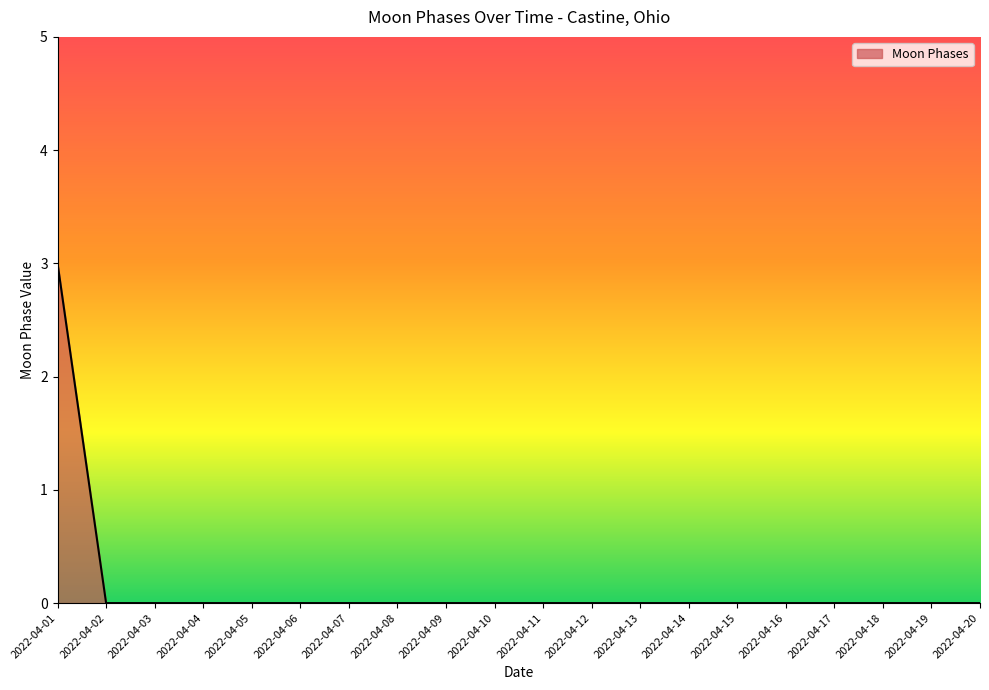

Reading left to right, what are all the values shown in this chart?

3	0	0	0	0	0	0	0	0	0	0	0	0	0	0	0	0	0	0	0